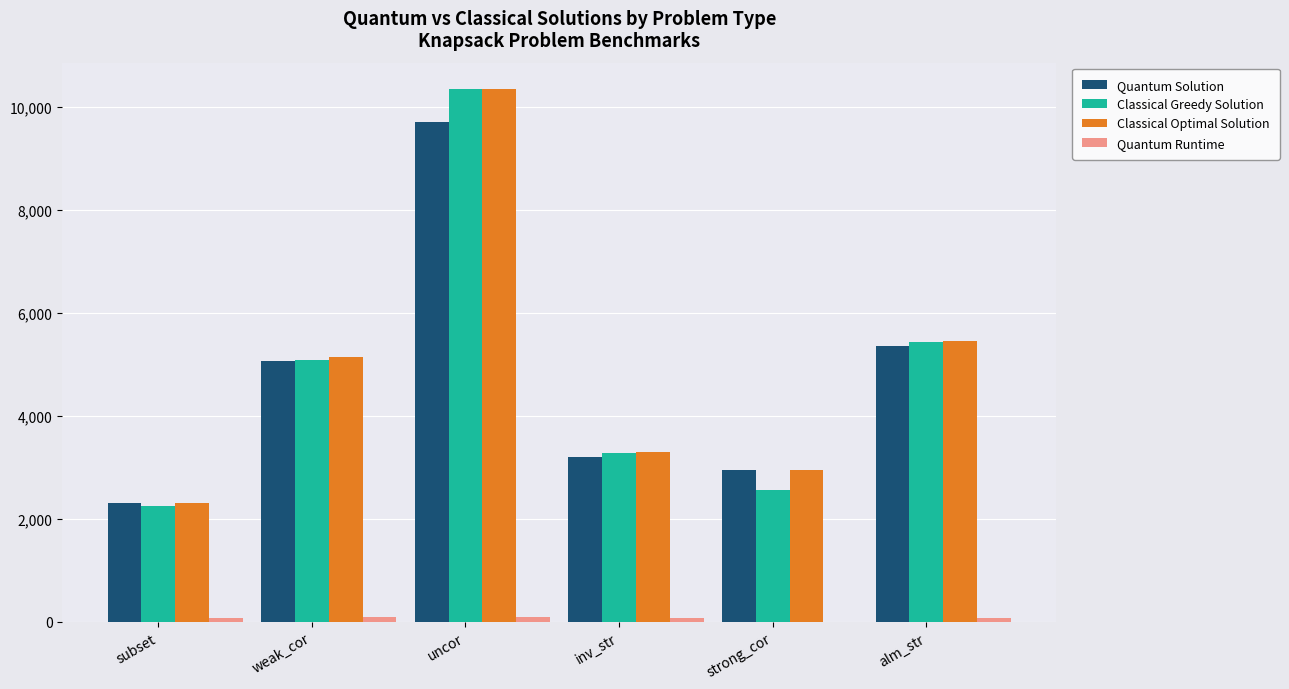

Which label corresponds to the largest value in the chart?

uncor